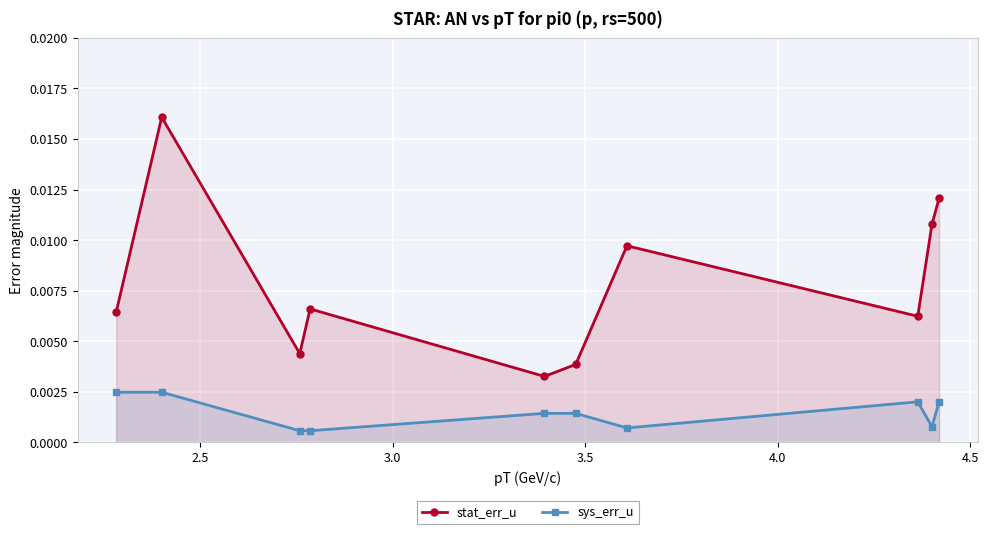

How many sys_err_u values are between 0 and 1?

10